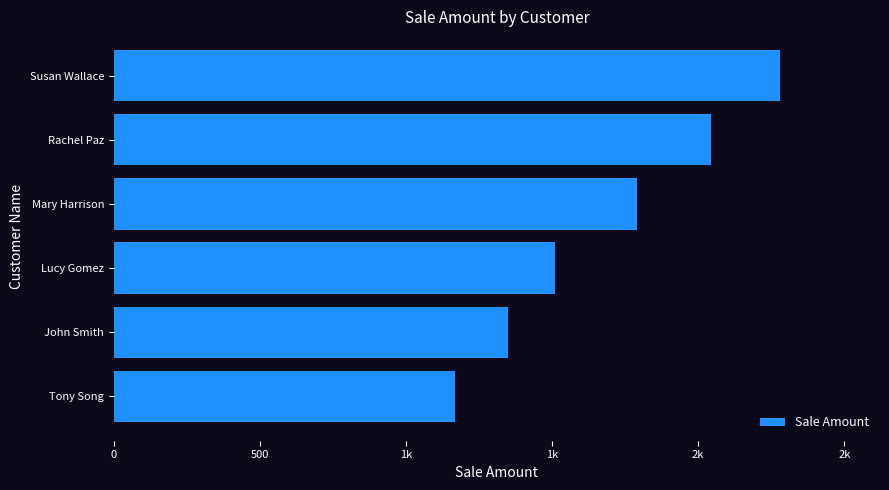

Does the chart contain any negative values?

No